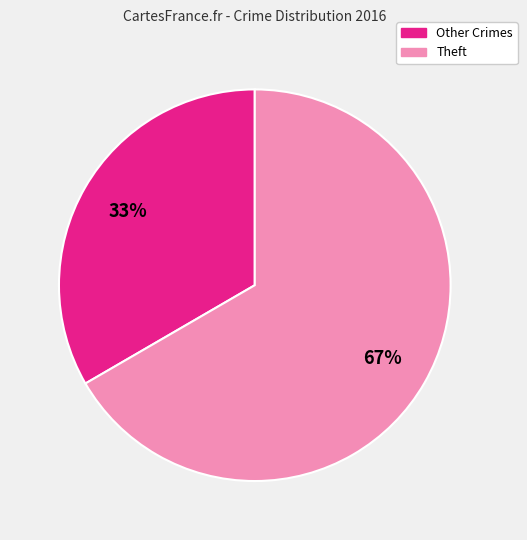

Is there a majority slice in this chart?

Yes